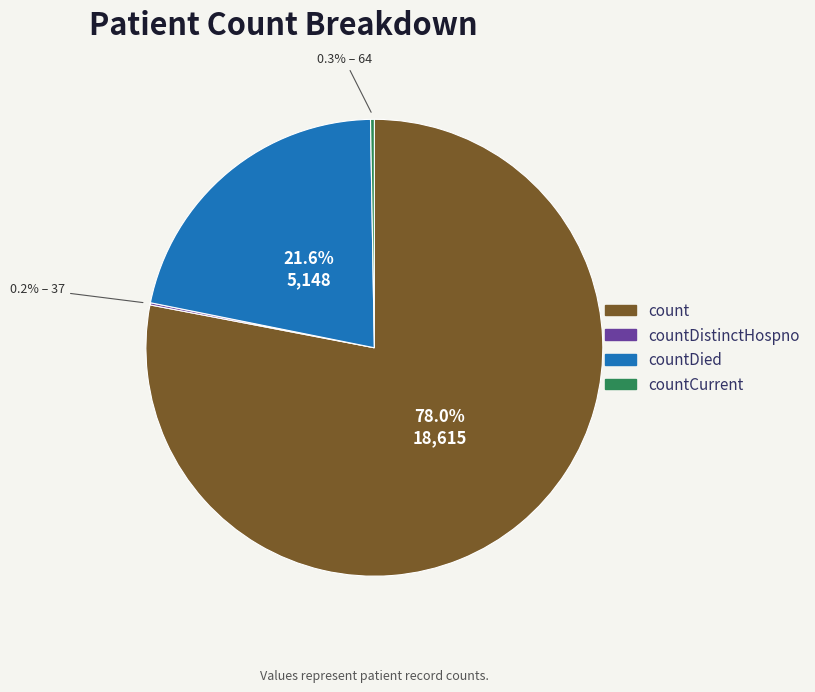

Does any single category account for the majority?

Yes